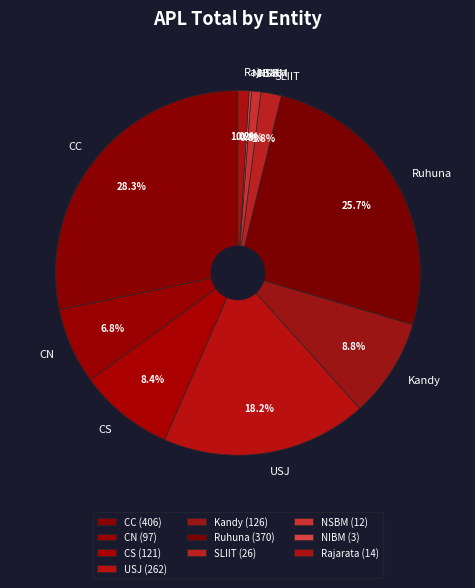

Is the sum of NSBM and CN greater than half?

No